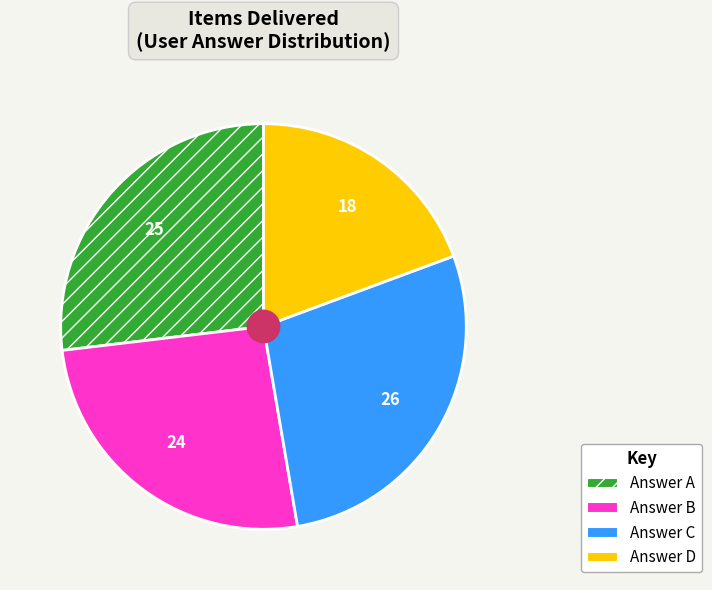

Is the sum of Answer A and Answer B greater than half?

Yes